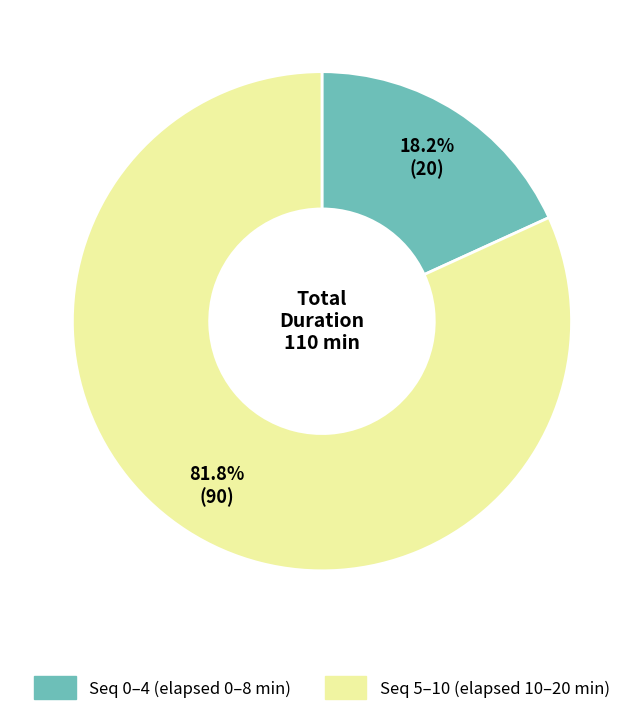

Does any single category account for the majority?

Yes